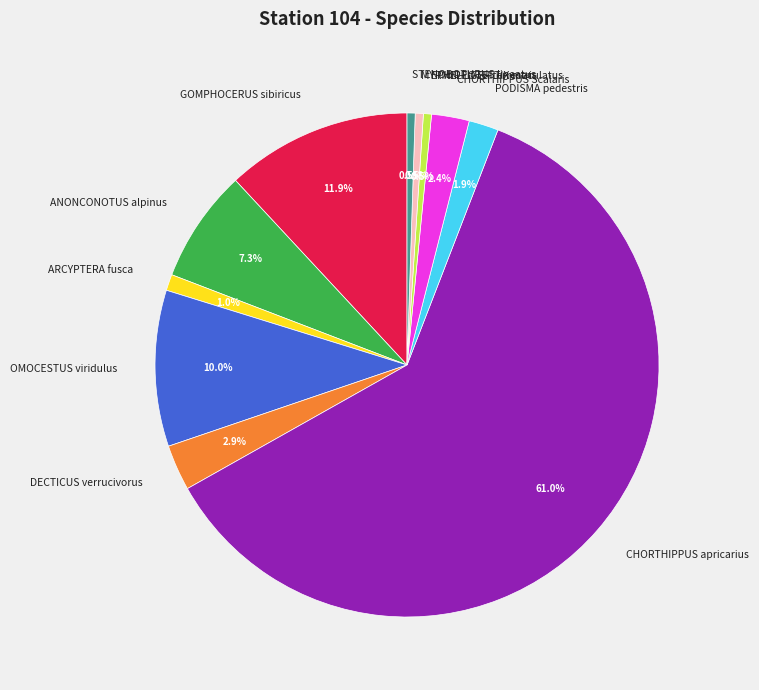

Which category accounts for the majority?

CHORTHIPPUS apricarius